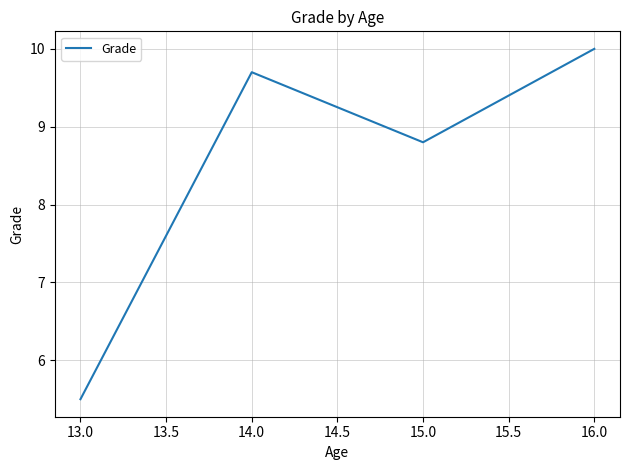

How many interior local peaks (higher than both neighbors) does the data have?

1